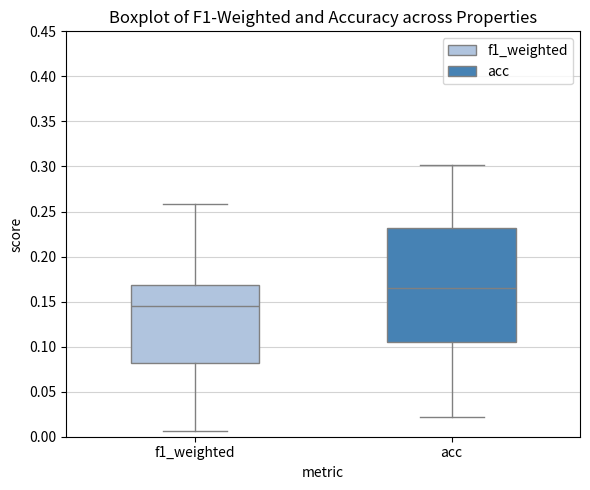

Reading left to right, transcribe this box plot: for each box, give where its median line is, the range the box spans, and where its two whiskers end, as read against the y-axis. The values are not printed on the chart, so give them approximately, as read against the axis.

f1_weighted: median 0.145, box 0.080 to 0.170, whiskers 0.005 to 0.260
acc: median 0.165, box 0.105 to 0.230, whiskers 0.020 to 0.300